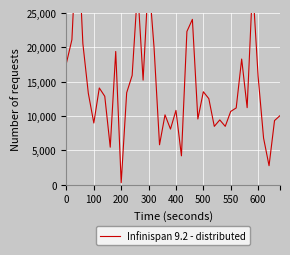

What is the value of the 17th point from the left?

19976.3